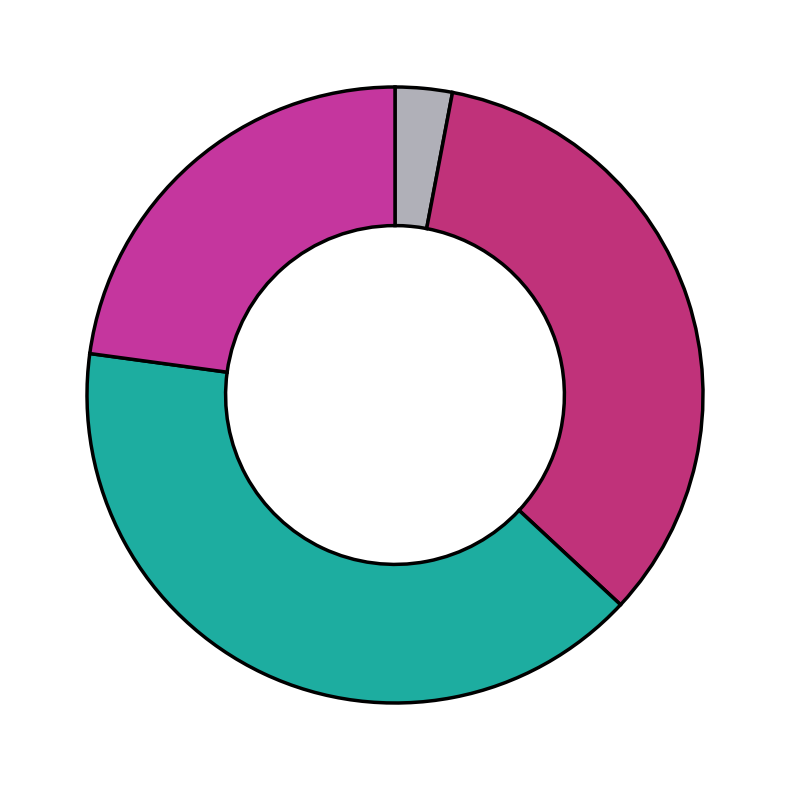

Count the number of slices in the pie.

4